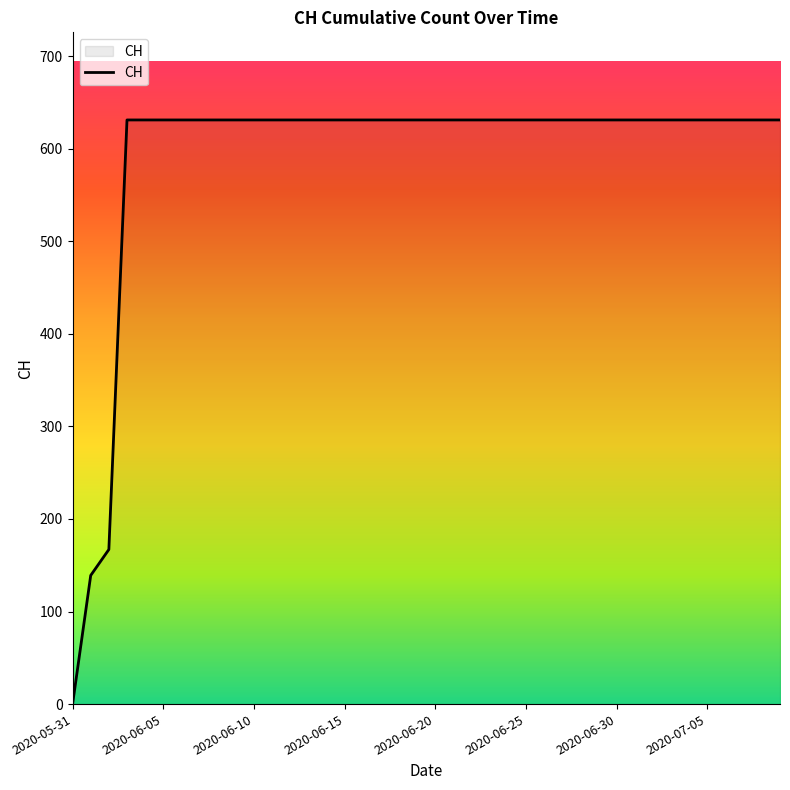

Does the chart have visible grid lines?

No